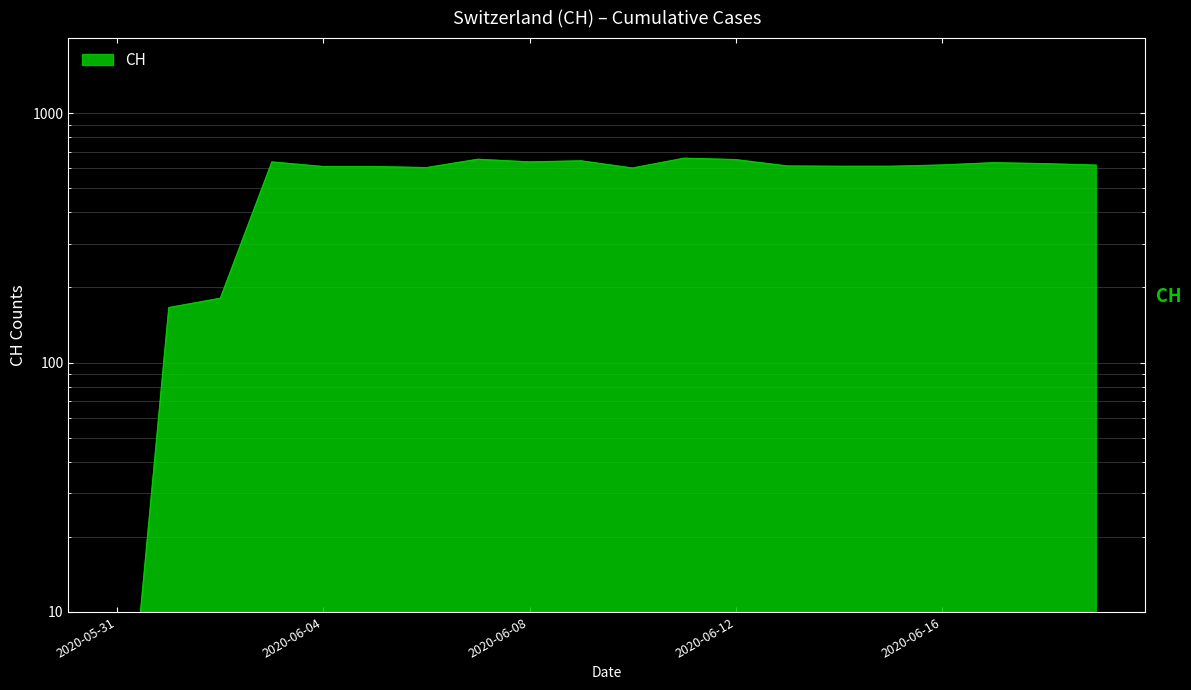

What is the sum of all values?

10990.8